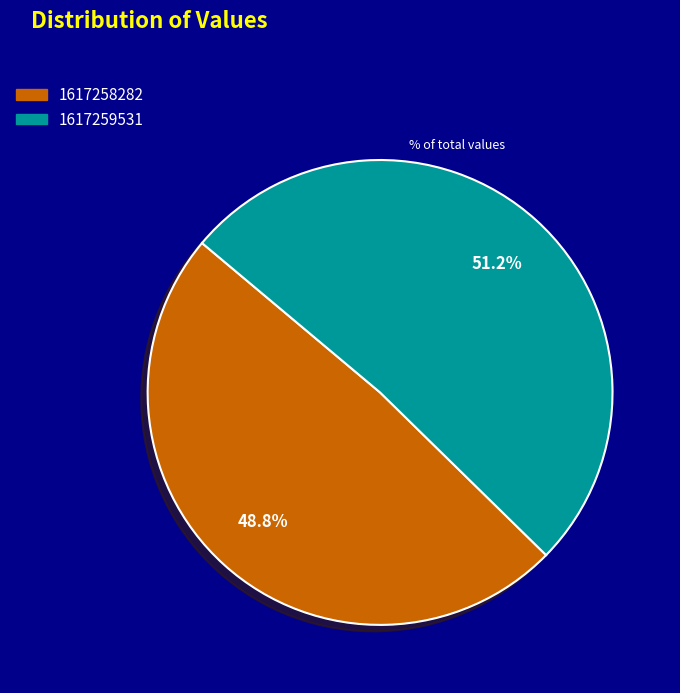

To the nearest percent, what portion does 1617258282 represent?

49%